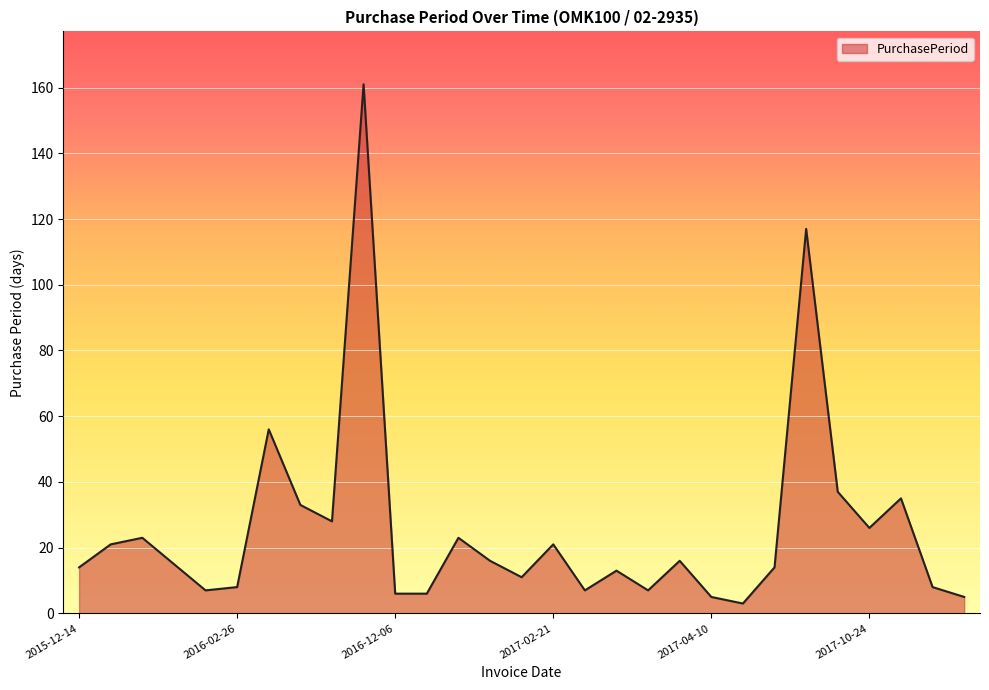

True or false: the data has more than 2 interior local peaks.

True